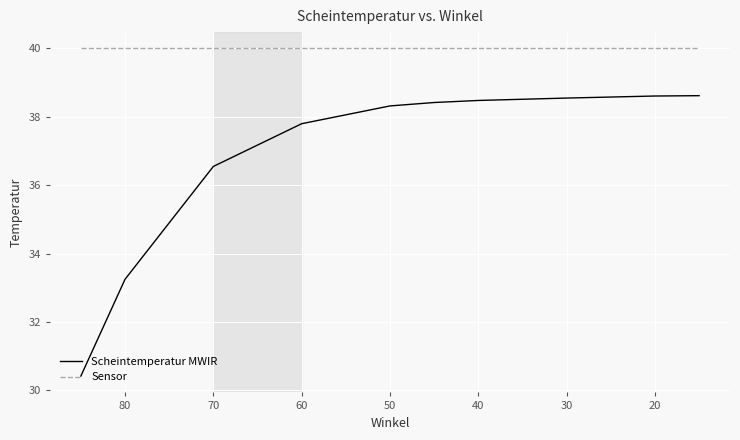

The Sensor series shows 16.5 at 60. True or false?

False